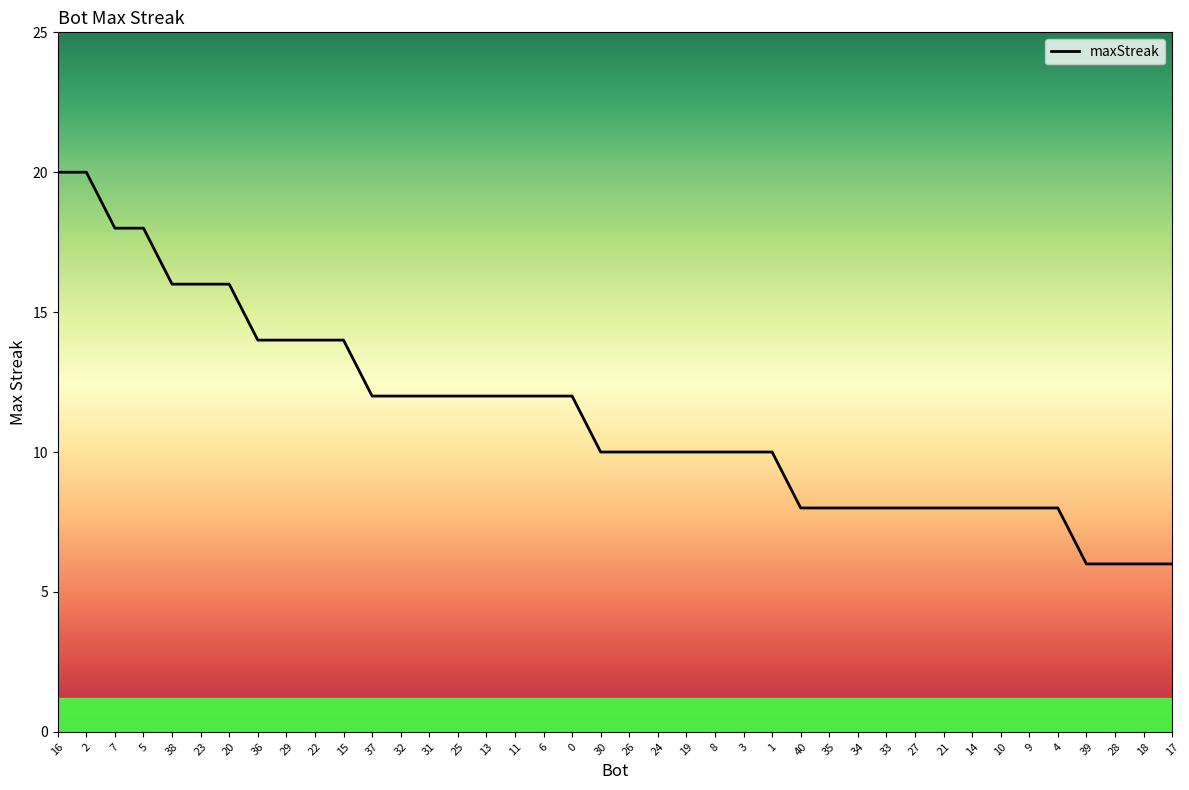

What is the difference between the maximum and minimum values?

14